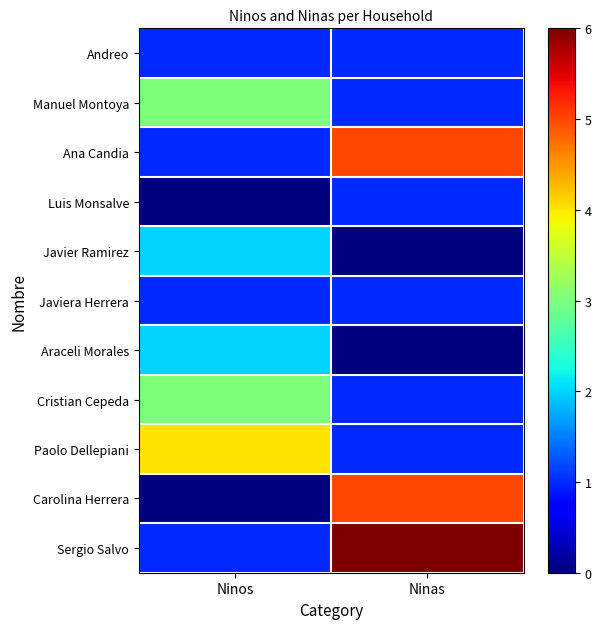

Reading left to right, transcribe all the data shown in this chart.

Andreo: Ninos=1	Ninas=1
Manuel Montoya: Ninos=3	Ninas=1
Ana Candia: Ninos=1	Ninas=5
Luis Monsalve: Ninos=0	Ninas=1
Javier Ramirez: Ninos=2	Ninas=0
Javiera Herrera: Ninos=1	Ninas=1
Araceli Morales: Ninos=2	Ninas=0
Cristian Cepeda: Ninos=3	Ninas=1
Paolo Dellepiani: Ninos=4	Ninas=1
Carolina Herrera: Ninos=0	Ninas=5
Sergio Salvo: Ninos=1	Ninas=6